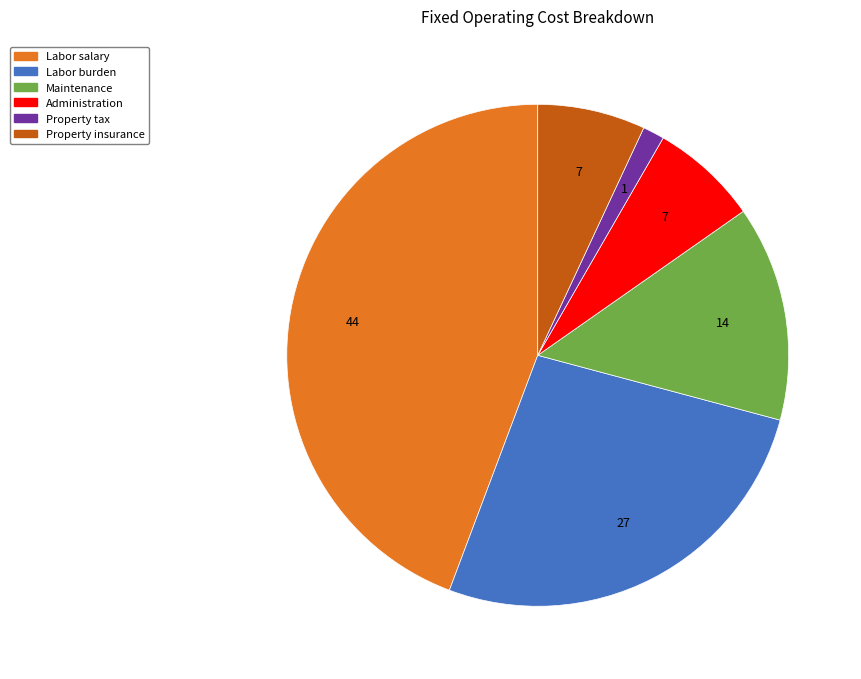

Which has a higher value, Property insurance or Labor salary?

Labor salary